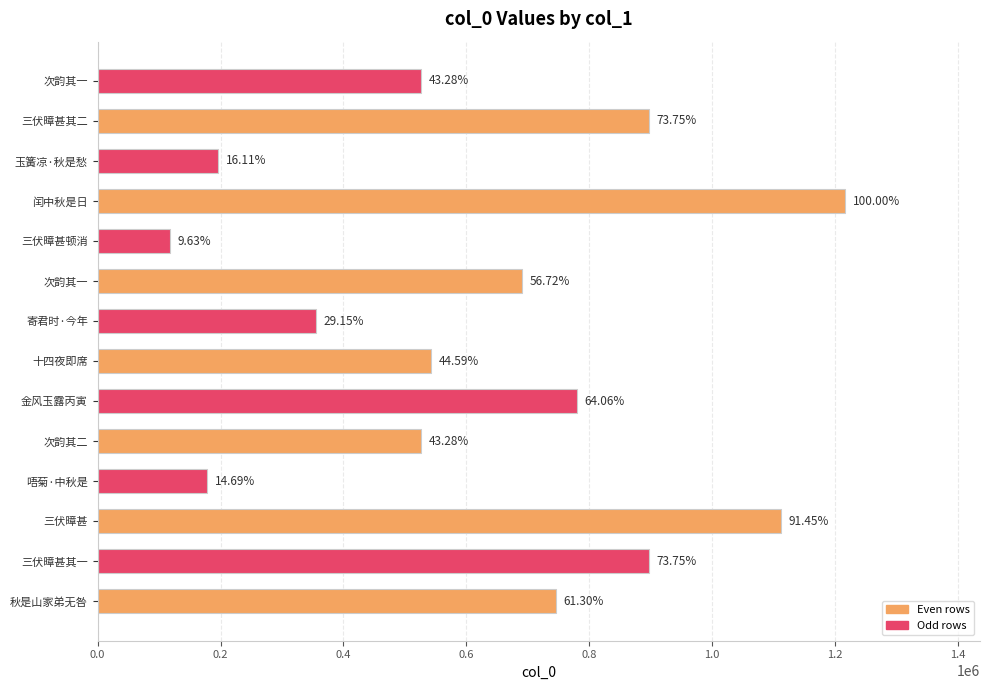

Does the chart contain any negative values?

No